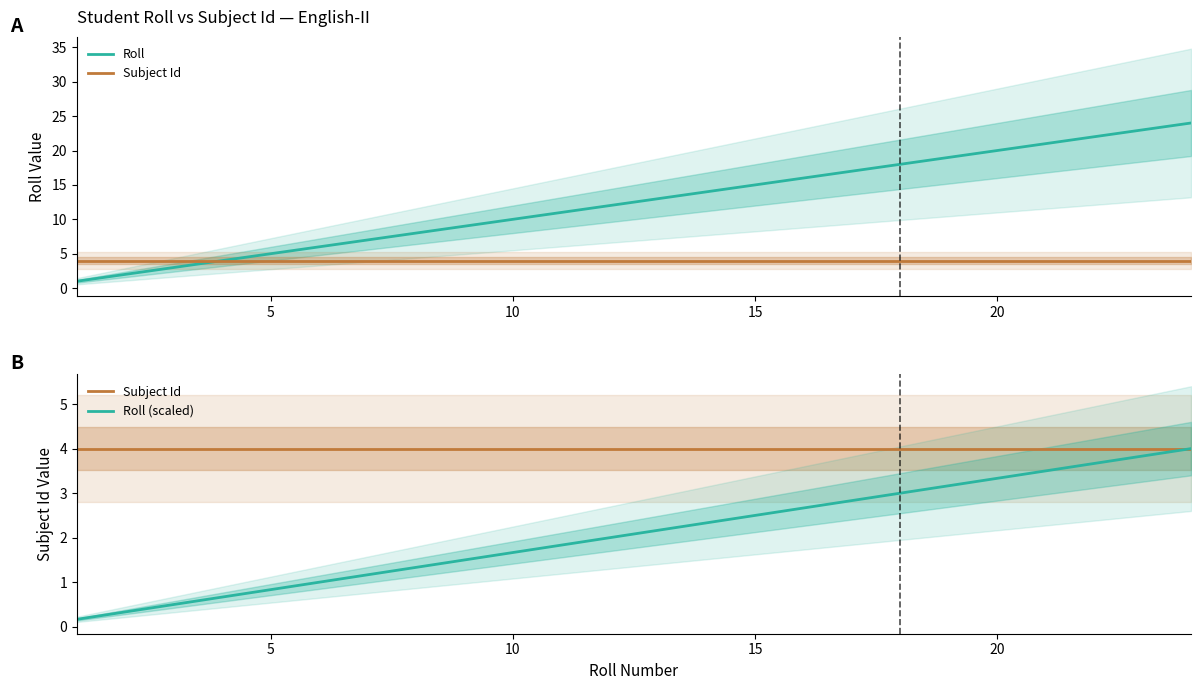

Does the chart have visible grid lines?

No